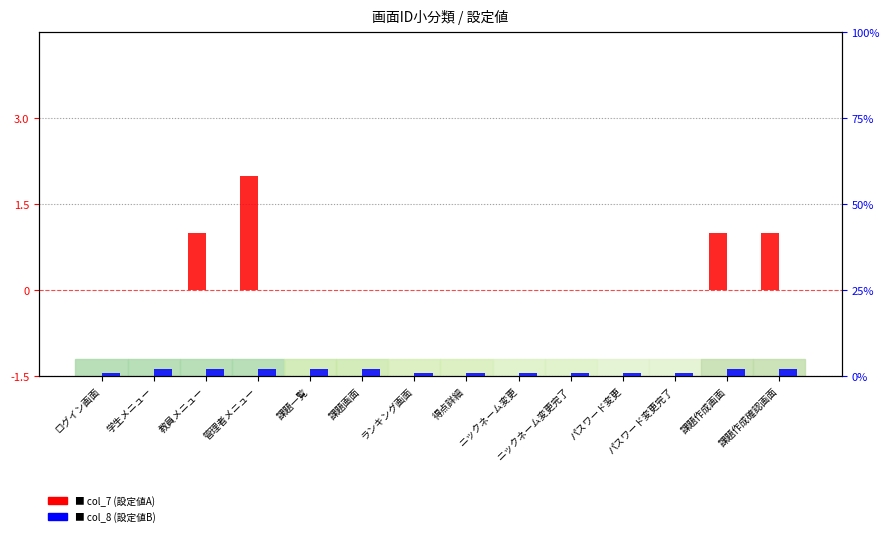

What are all the series names shown in the legend?

col_7 (設定値A), col_8 (設定値B)